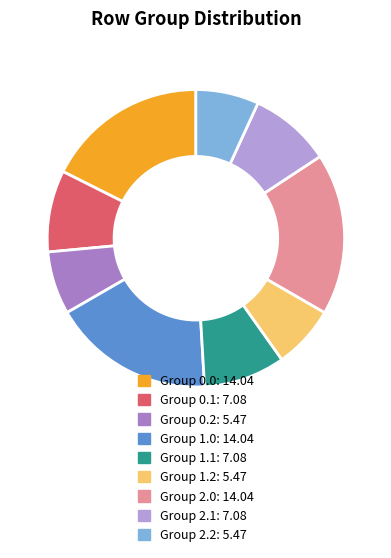

How many segments does this pie chart have?

9